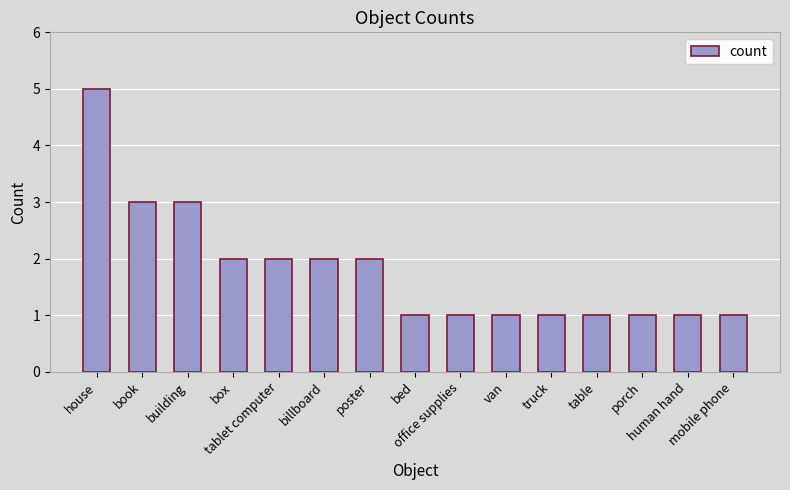

What is the maximum value shown in the chart?

5